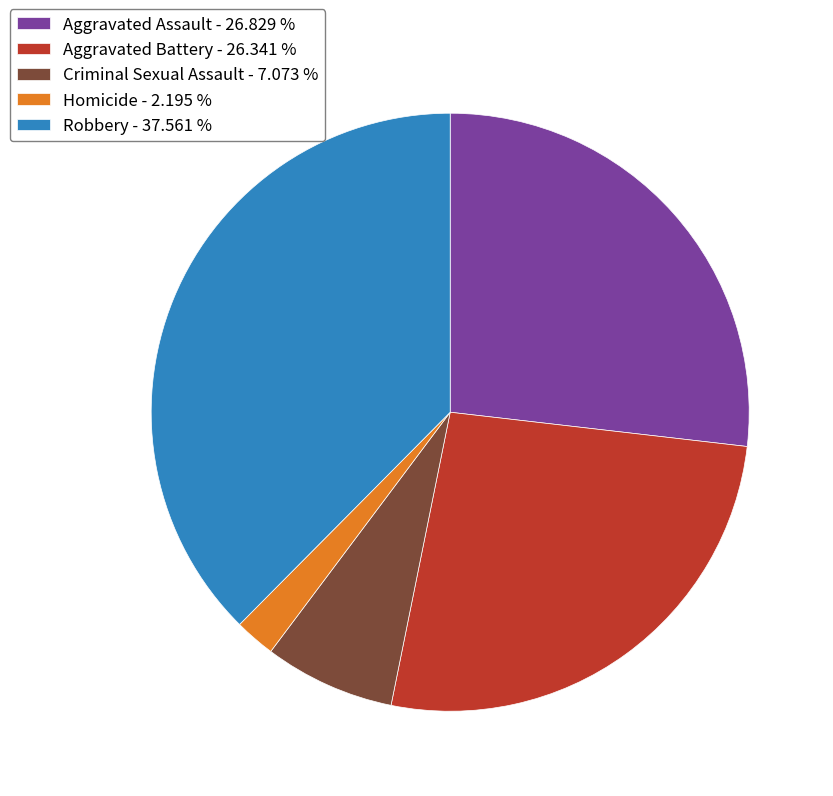

Between Aggravated Assault and Homicide, which is larger?

Aggravated Assault